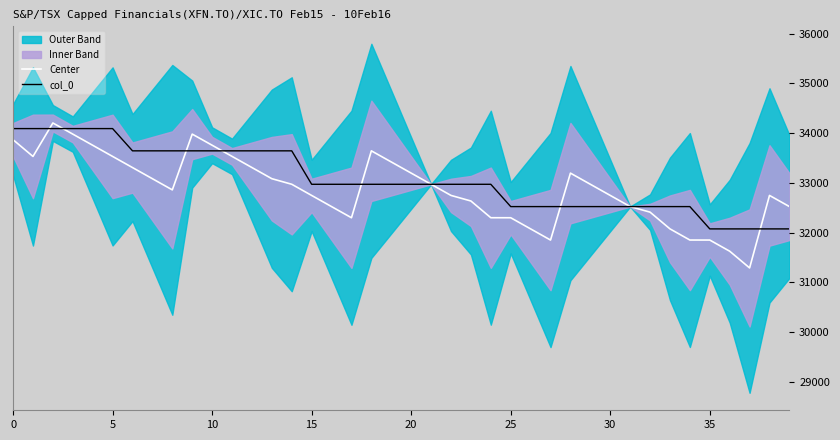

Which series has the largest range (max minus min)?

Center